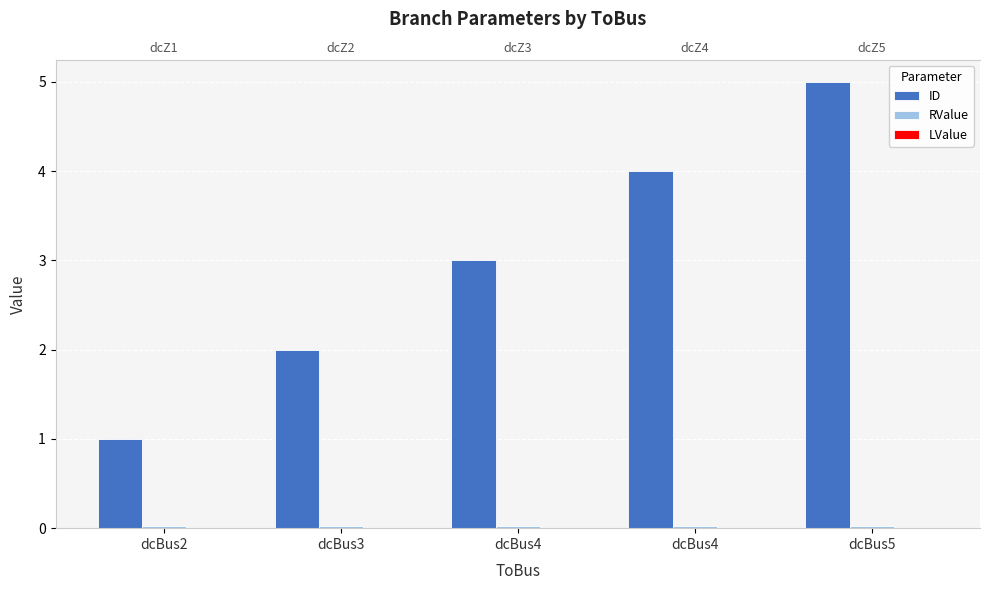

Which series changed the most between dcBus4 and dcBus5?

ID